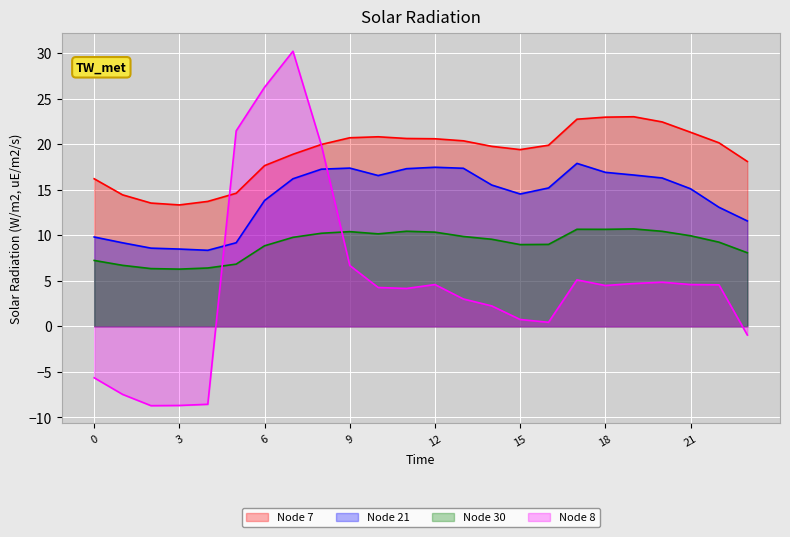

Is the value of Node 8 at 11 greater than the value of Node 30 at 18?

No